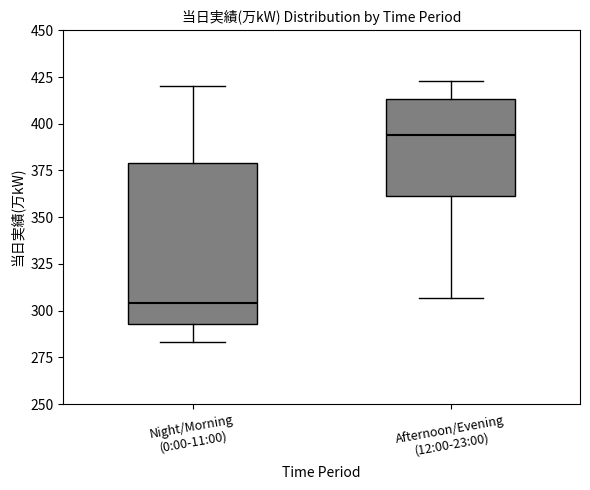

Which box has the highest median line?

Afternoon/Evening (12:00-23:00)